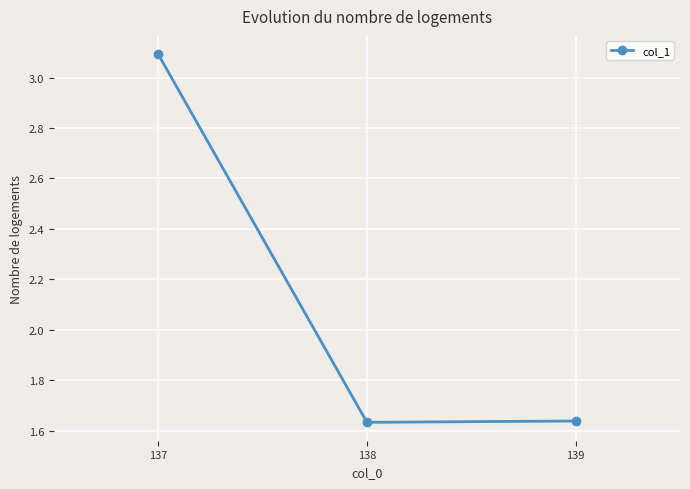

True or false: the data shows 3.1 at 137.

True